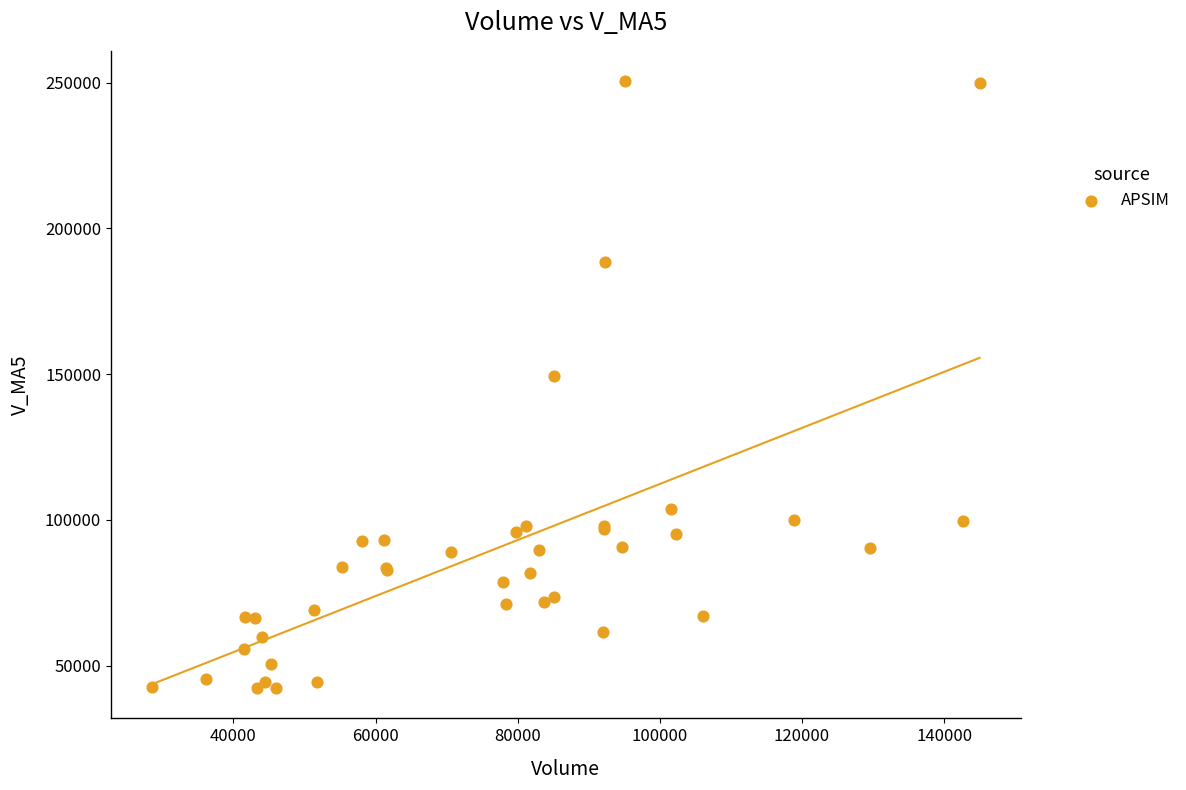

What Y value in the scatter plot is closest to 146417?

149346.3